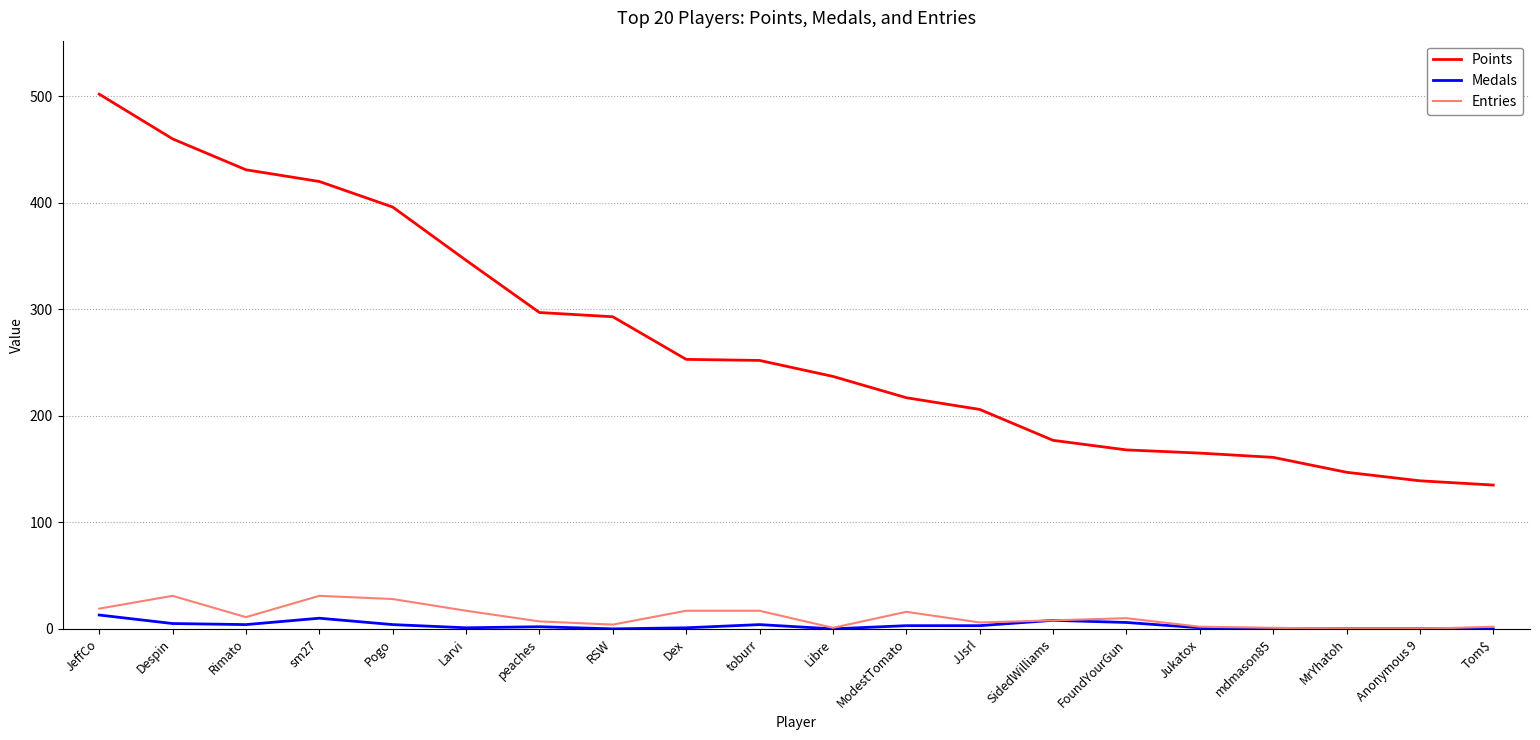

Which series has the largest total across all categories?

Points